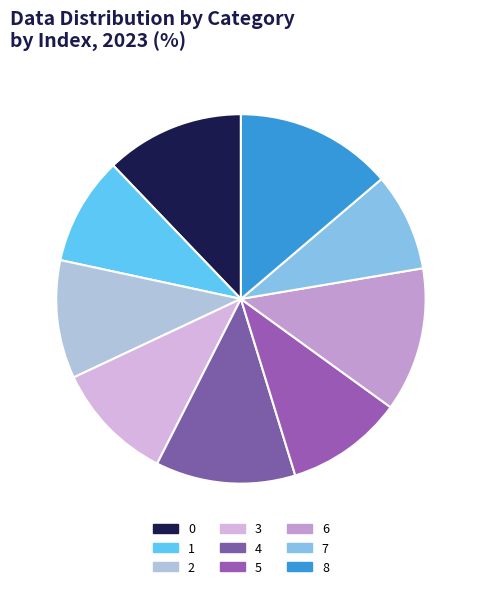

How many segments does this pie chart have?

9